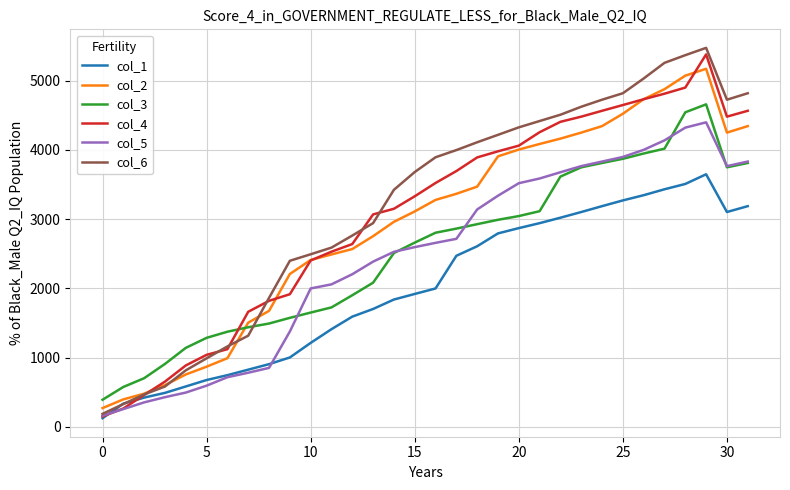

What is the smallest value displayed?

125.7